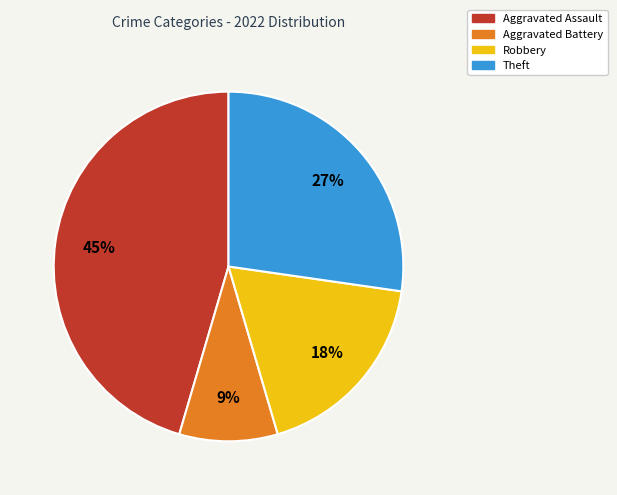

Does Aggravated Assault represent more than half of the total?

No